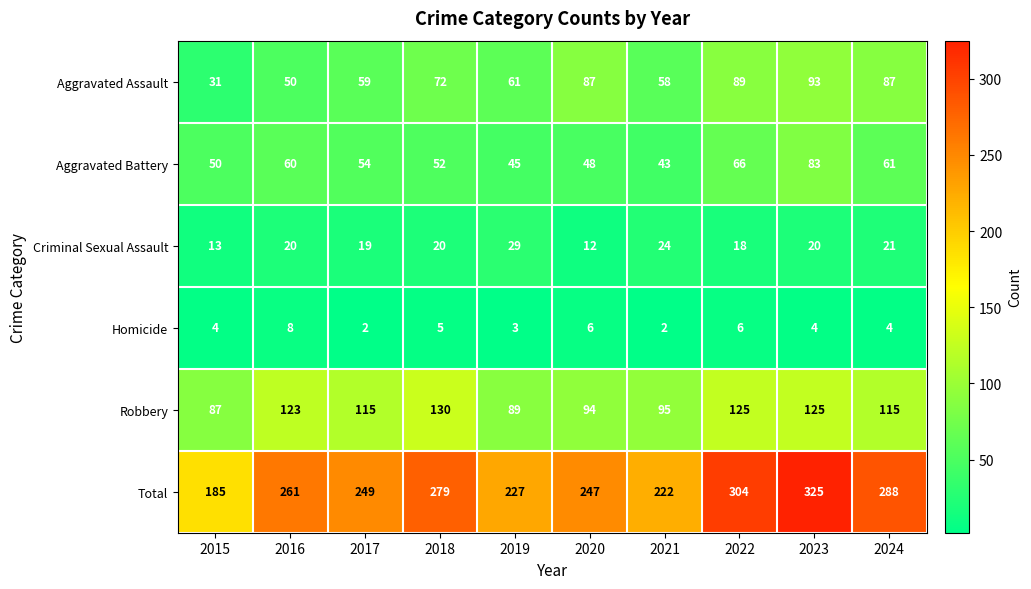

The value of Robbery at 2019 is 89. True or false?

True